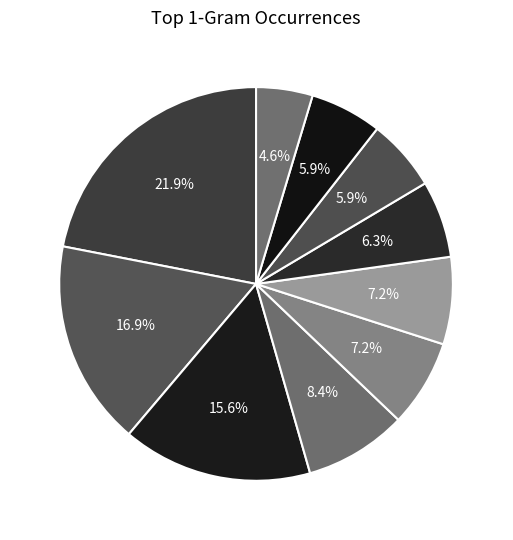

Which has a higher value, one or have?

have